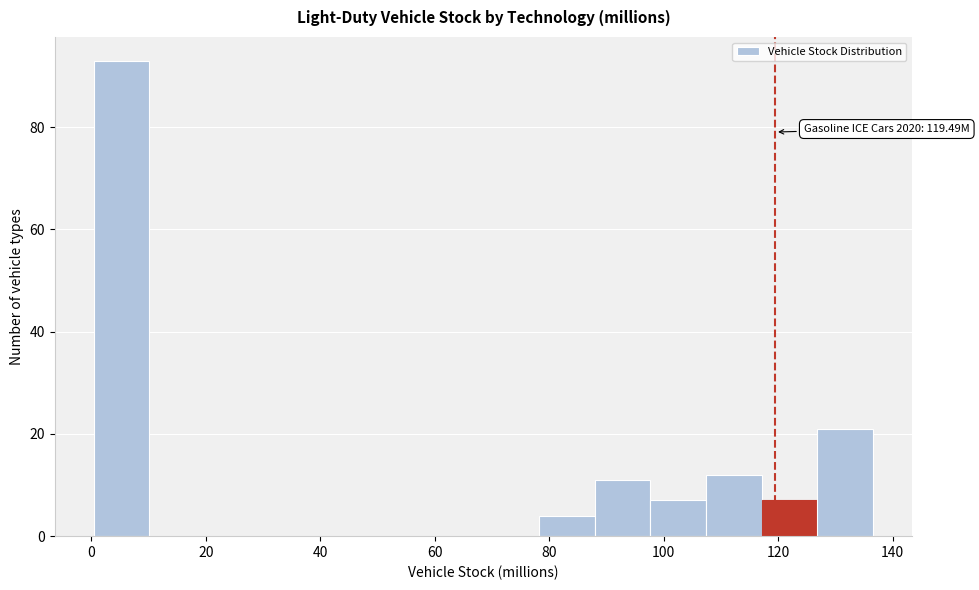

Over which range of the x-axis is the bar tallest?

0 to 10